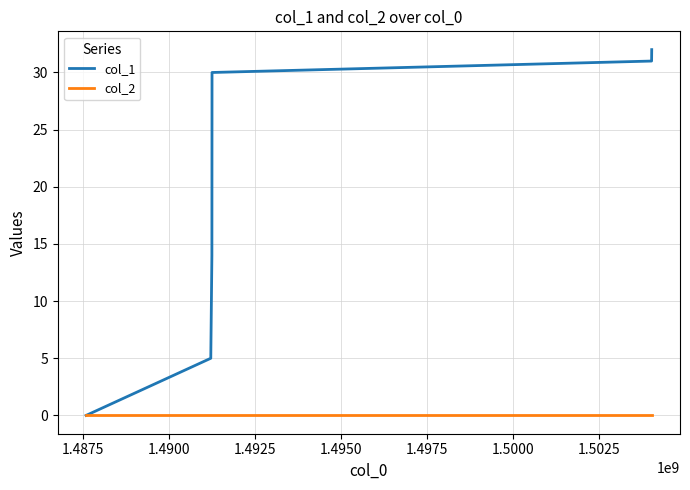

Which series has the largest total across all categories?

col_1